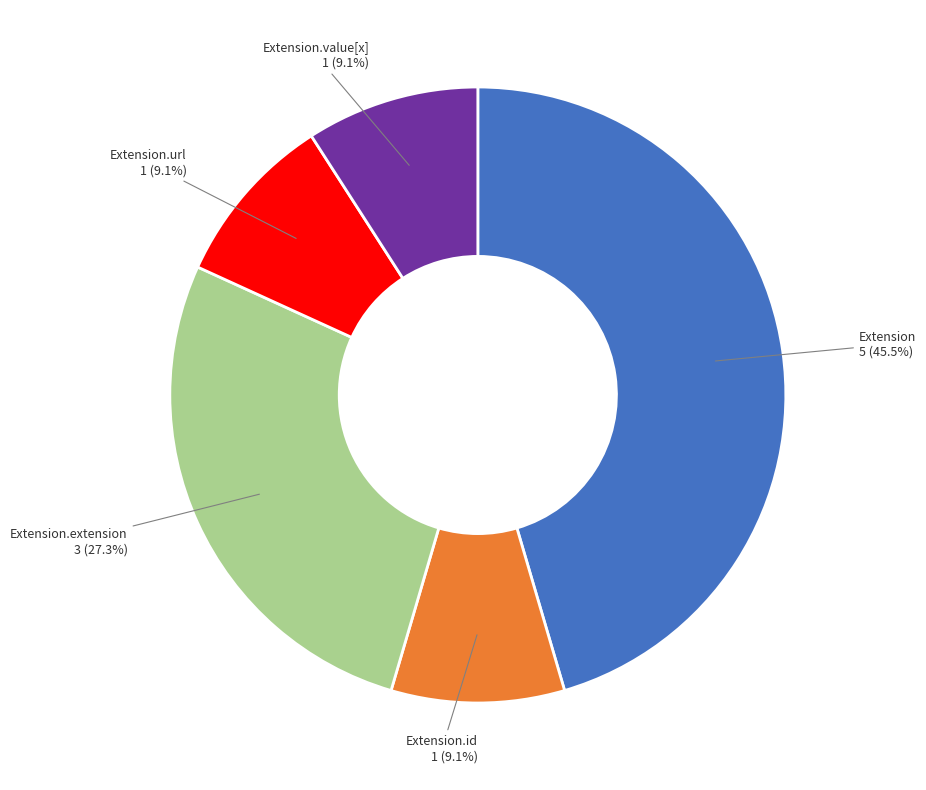

Does any single category account for the majority?

No